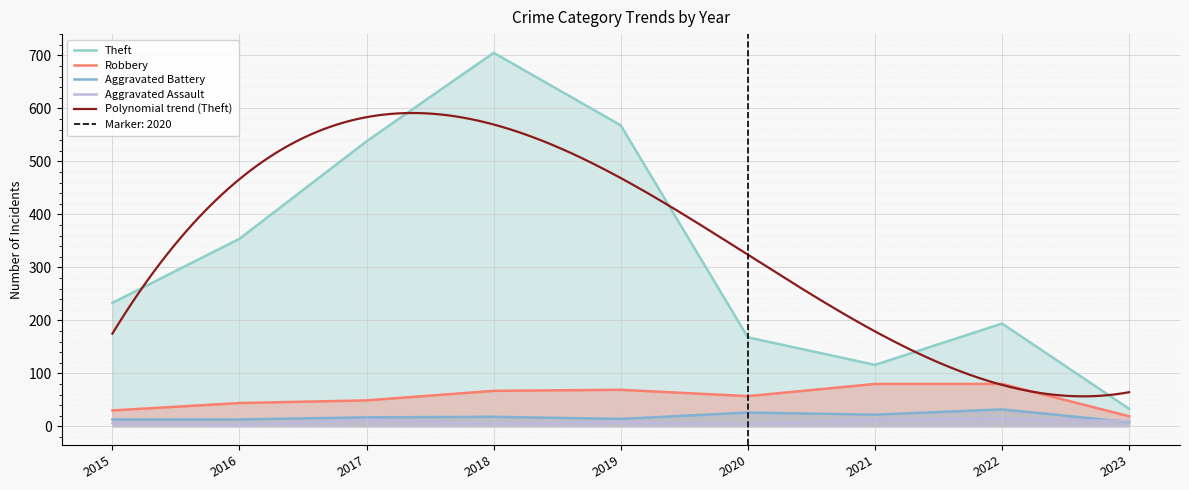

At which label does Robbery reach its peak?

2021